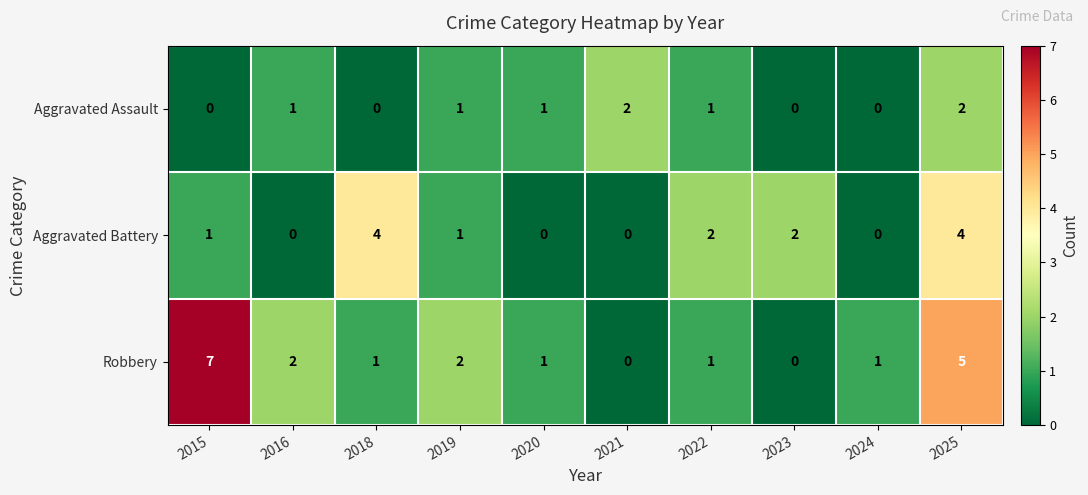

List the series in order of their peak value, highest first.

Robbery, Aggravated Battery, Aggravated Assault